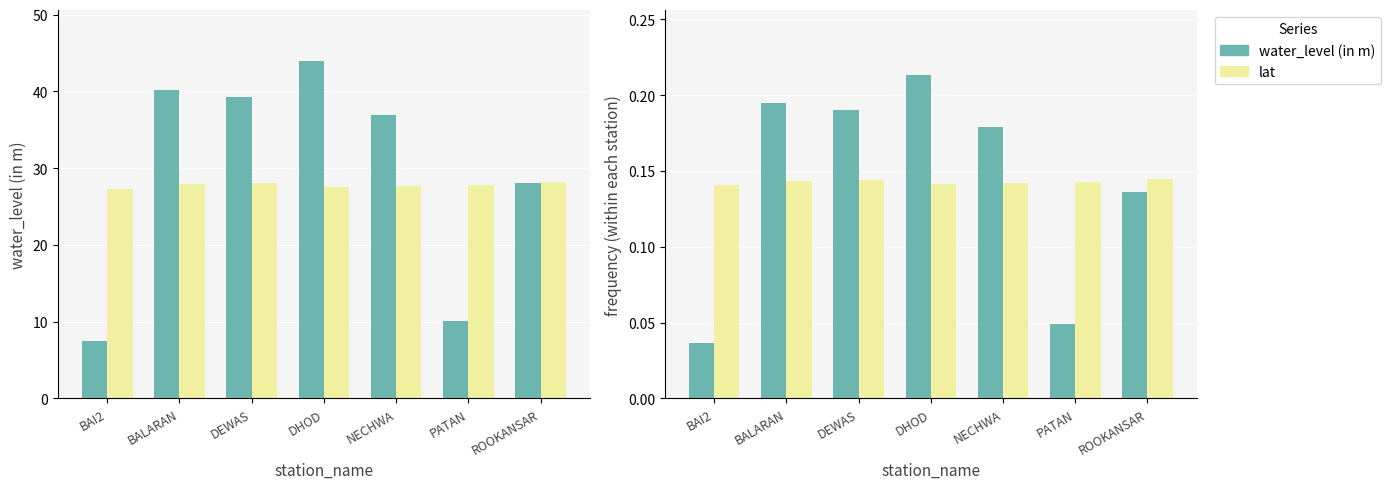

Reading left to right, list all the values displayed in this chart.

water_level (in m): 0.0	0.2	0.2	0.2	0.2	0.0	0.1
lat: 0.1	0.1	0.1	0.1	0.1	0.1	0.1